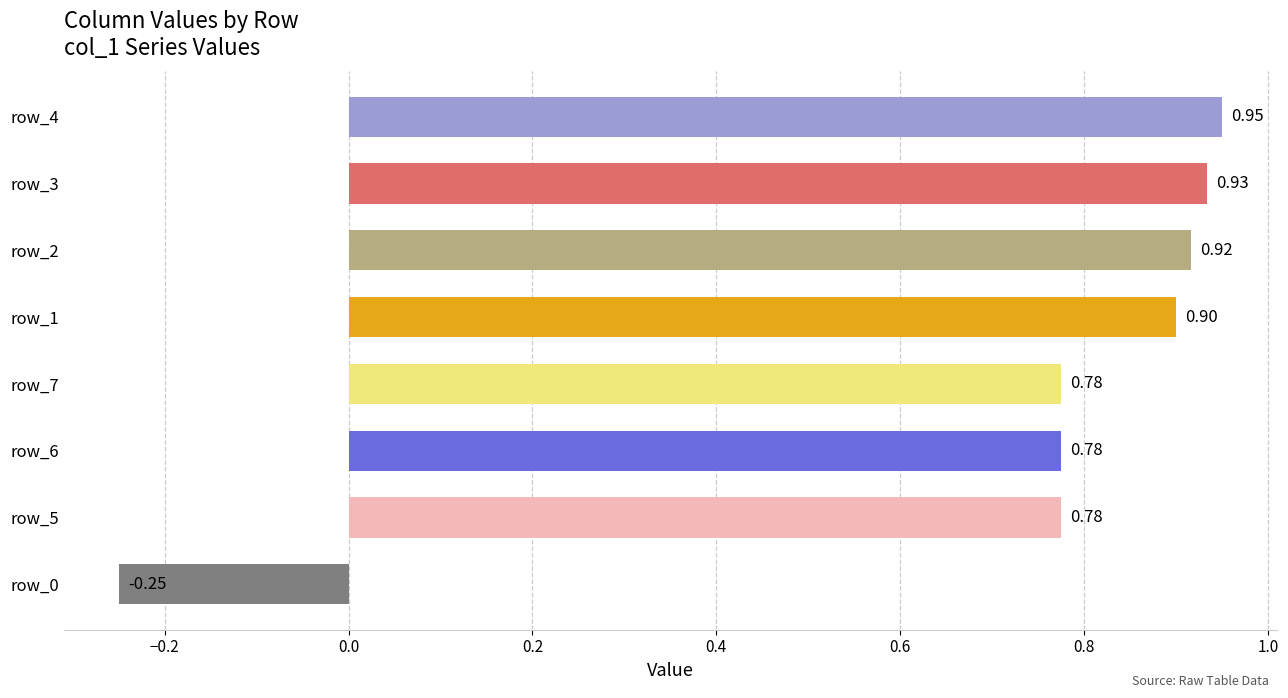

Between row_2 and row_4, which is larger?

row_4